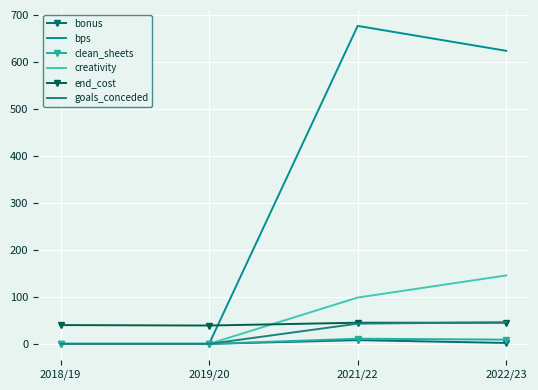

True or false: clean_sheets and end_cost cross at least once.

False